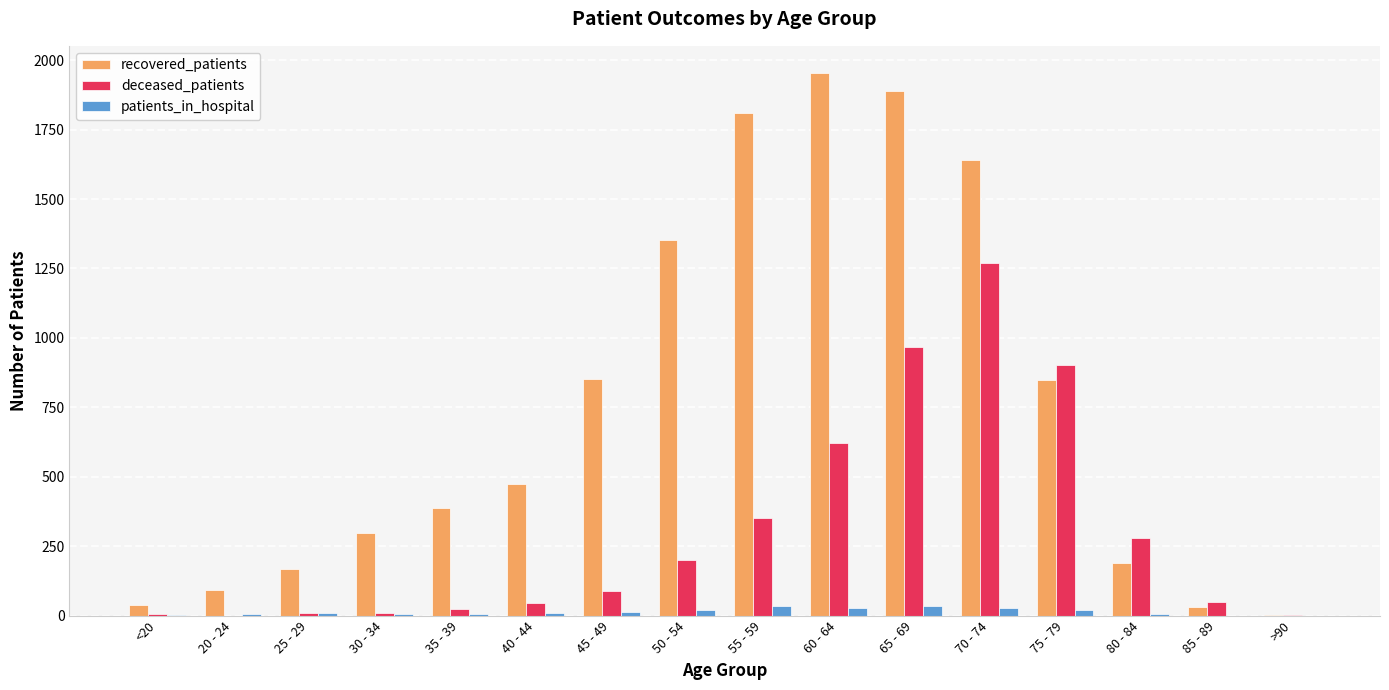

What is the sum of all deceased_patients values?

4830